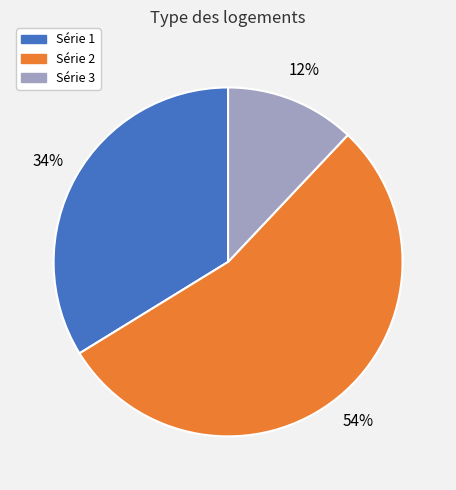

To the nearest percent, what is the average slice percentage?

33%